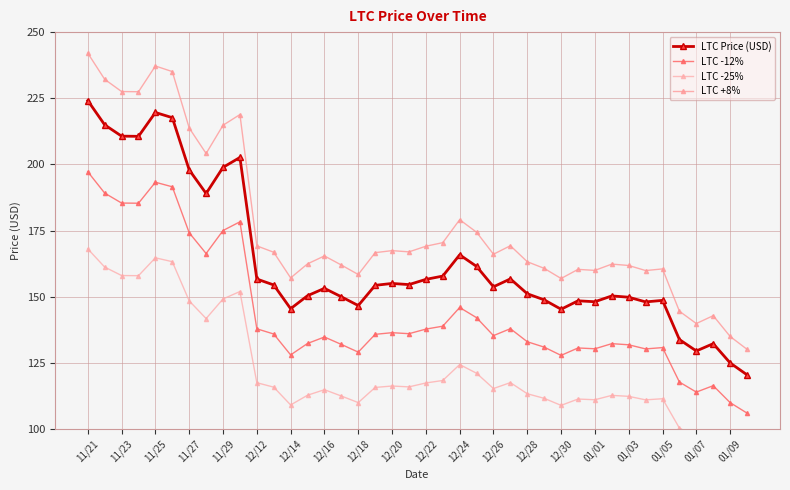

At how many categories does at least one series exceed 216?

7